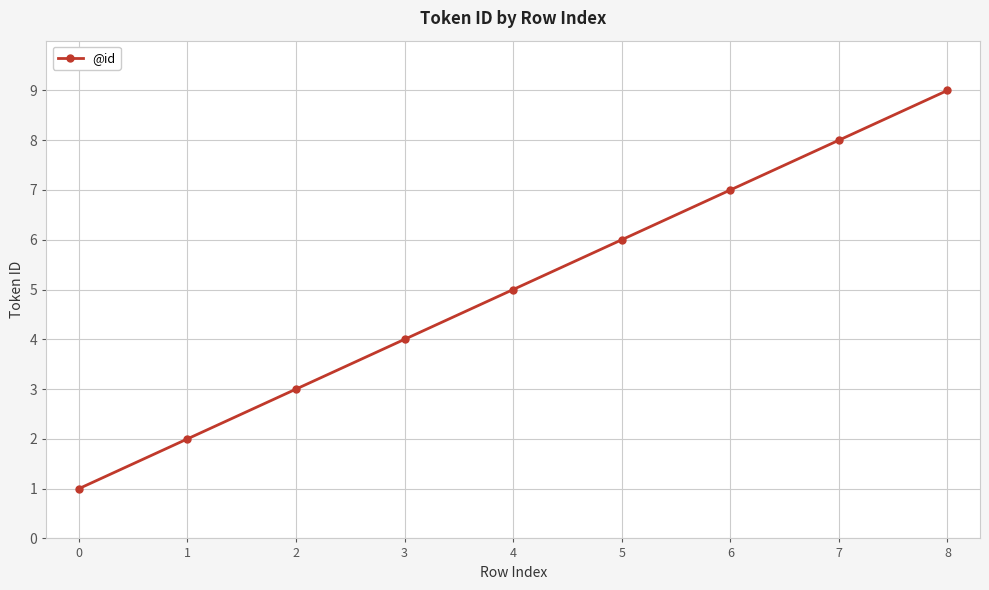

List the labels in order of value, smallest first.

0, 1, 2, 3, 4, 5, 6, 7, 8